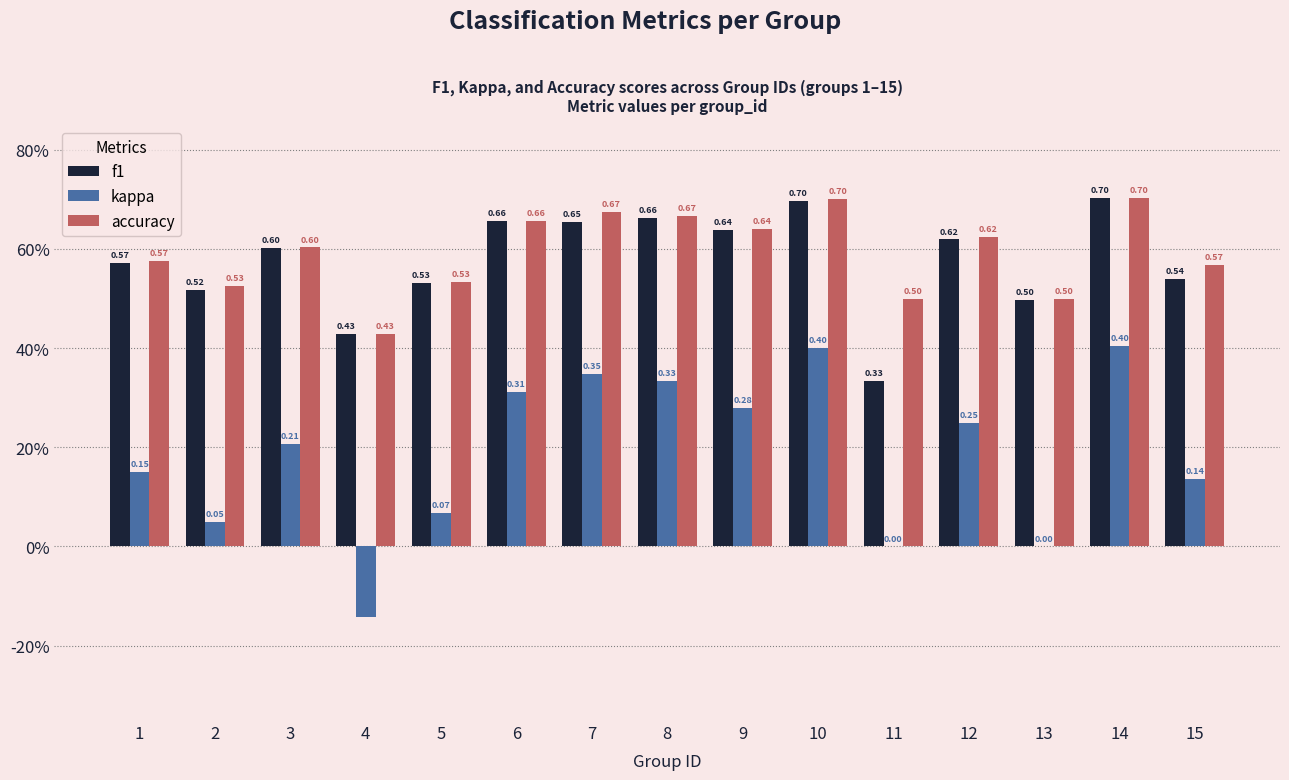

What are all the series names shown in the legend?

f1, kappa, accuracy